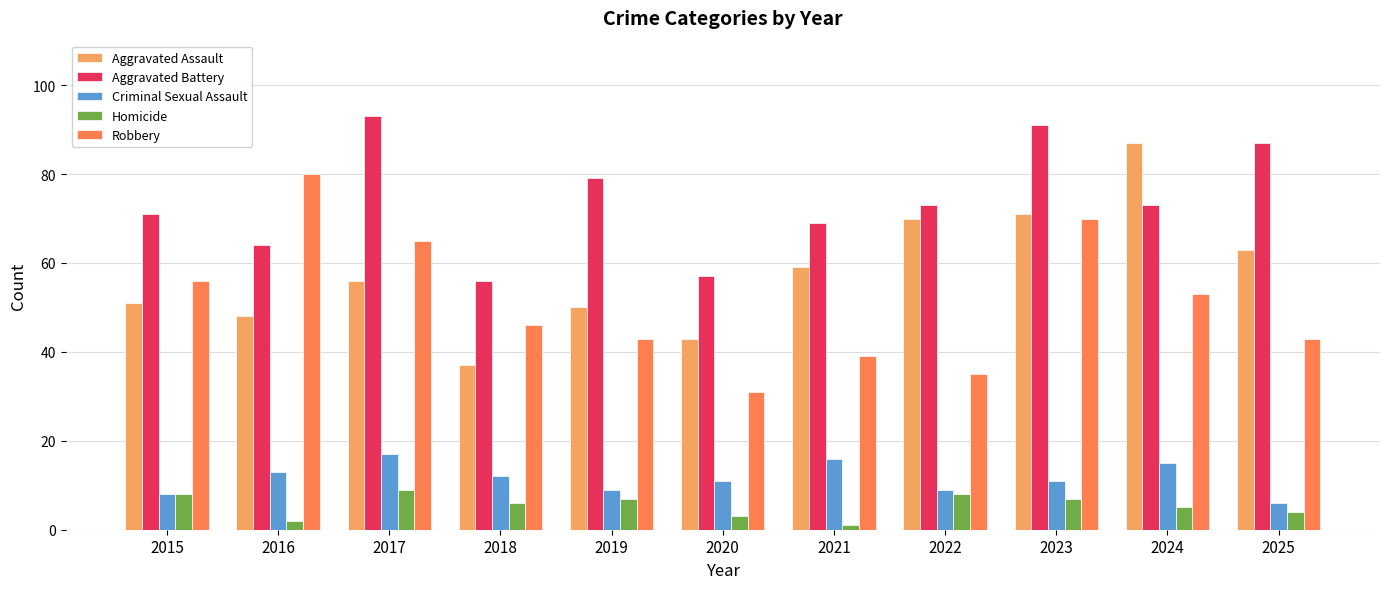

Which series has the largest range (max minus min)?

Aggravated Assault